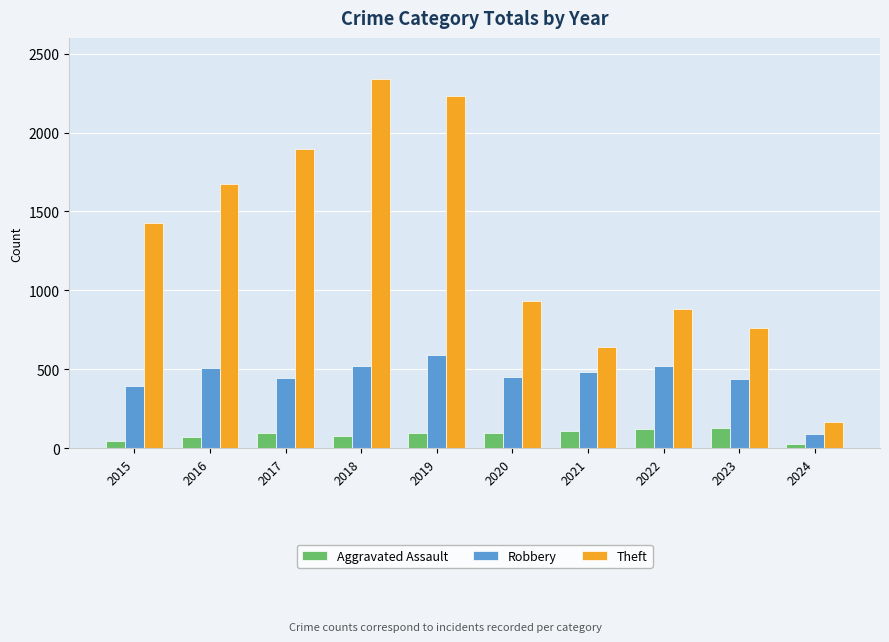

How many categories are shown in the chart?

10